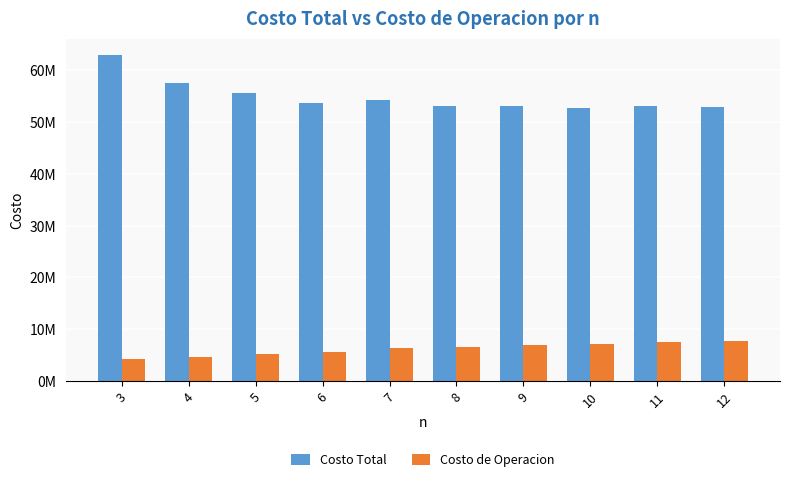

Between 3 and 10, which is larger?

3